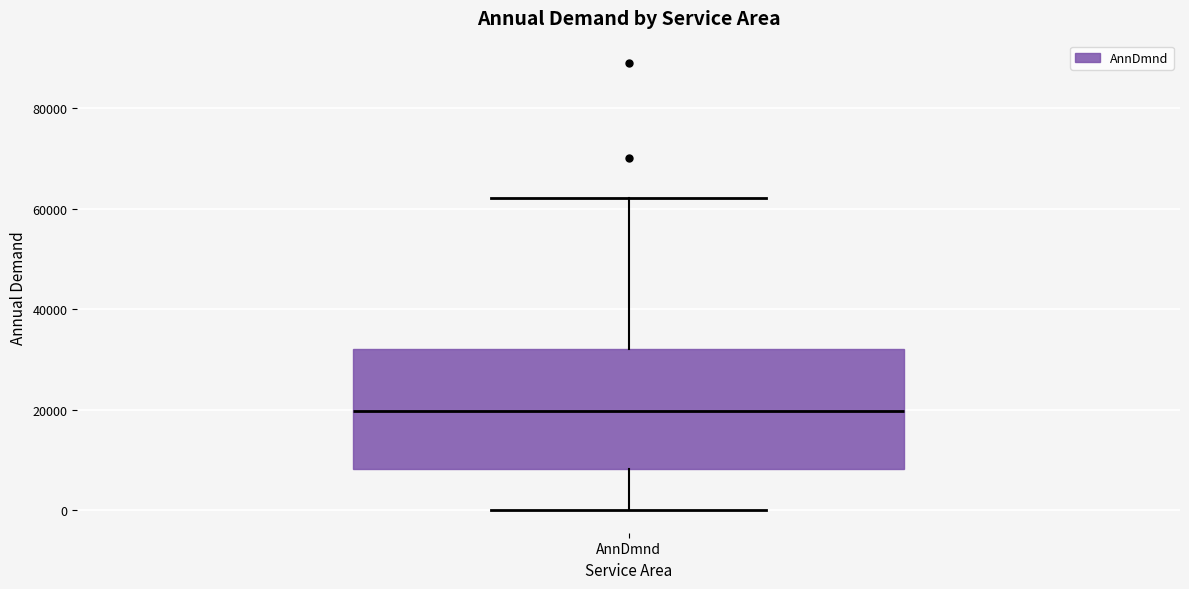

Read this box plot against the y-axis: the position of the median line, the range covered by the box, and the ends of both whiskers. The values are not printed on the chart, so give them approximately, as read against the axis.

median 20000, box 8000 to 32000, whiskers 0 to 62000